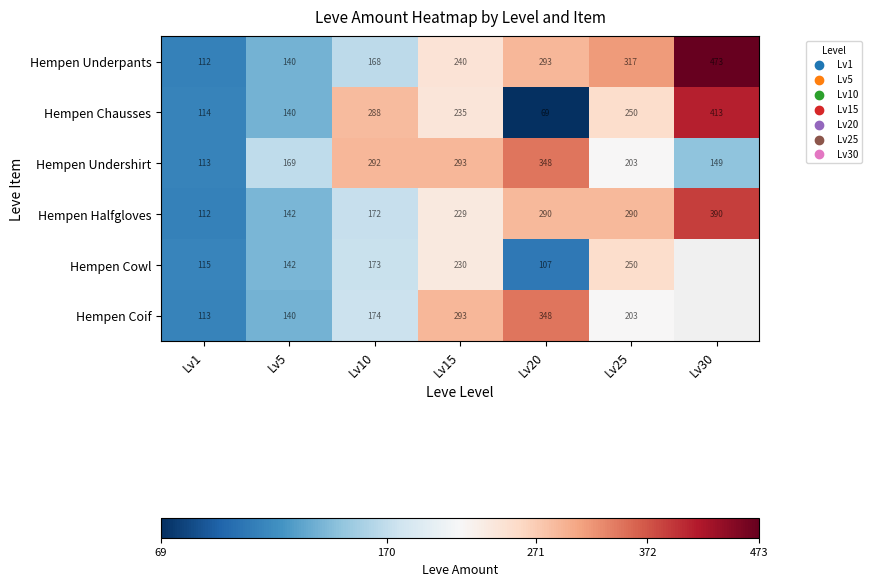

Where does the Hempen Chausses series first go above 235?

Lv10